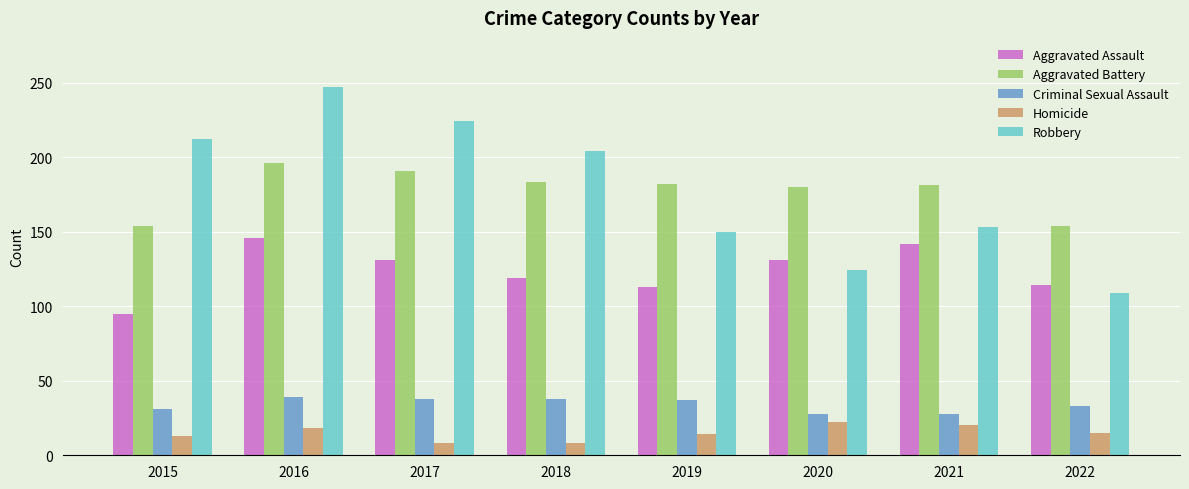

List the labels in order of Robbery value, smallest first.

2022, 2020, 2019, 2021, 2018, 2015, 2017, 2016